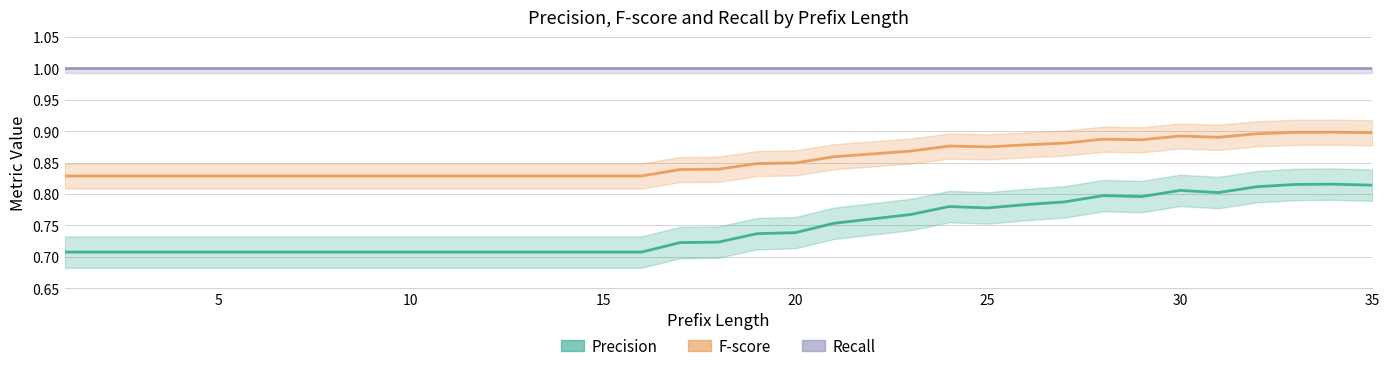

What is the value of the fscore point at the 22nd from the left?

0.9